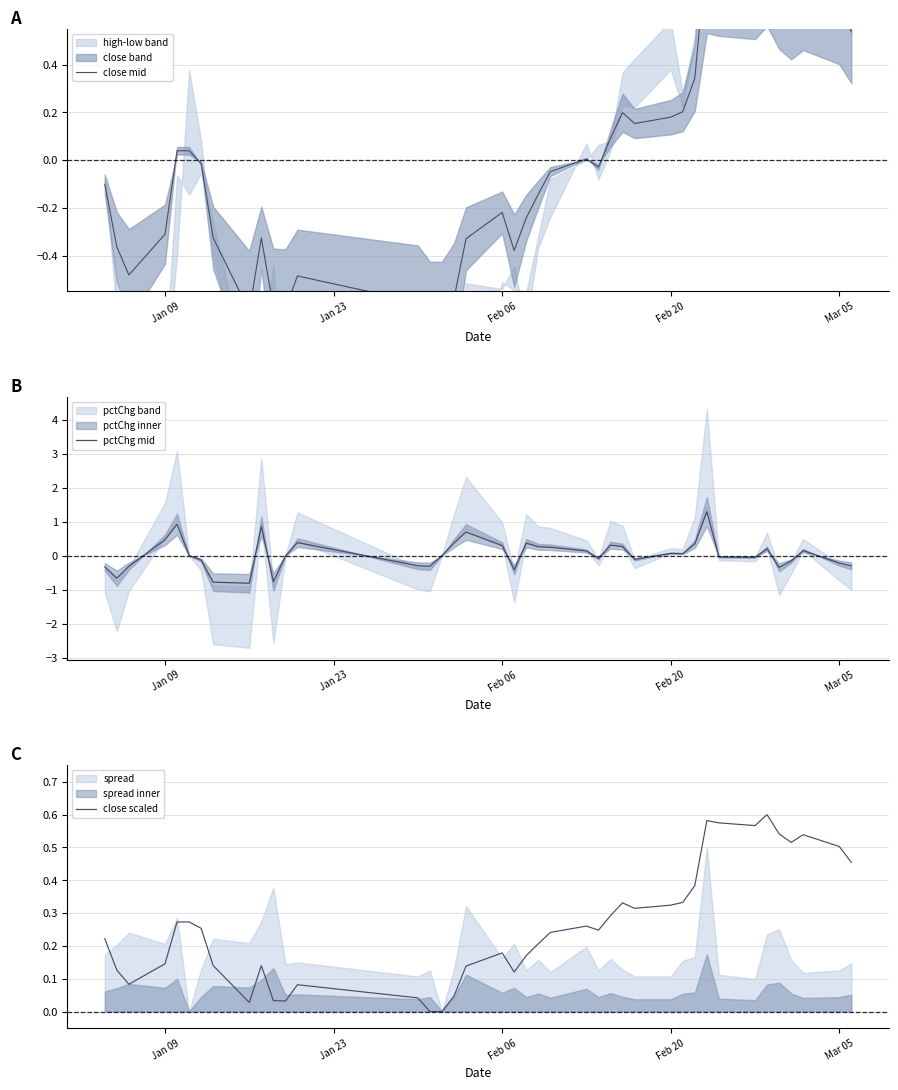

Is it true that close scaled equals 0.5 at Feb 20?

False